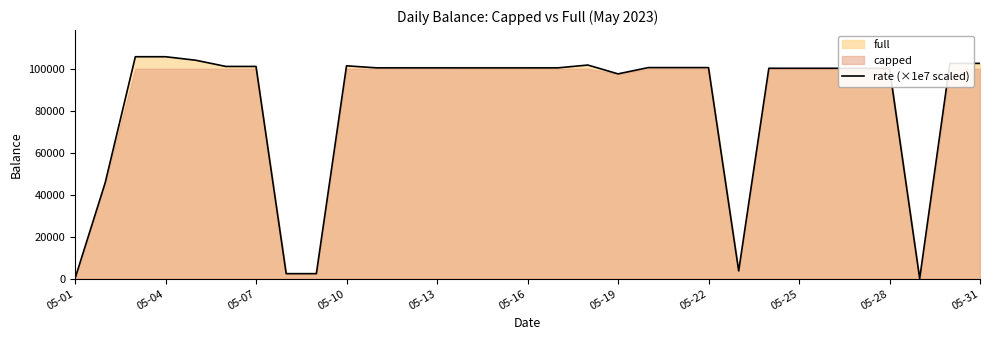

The value at 05-19 is 148812.0. True or false?

False